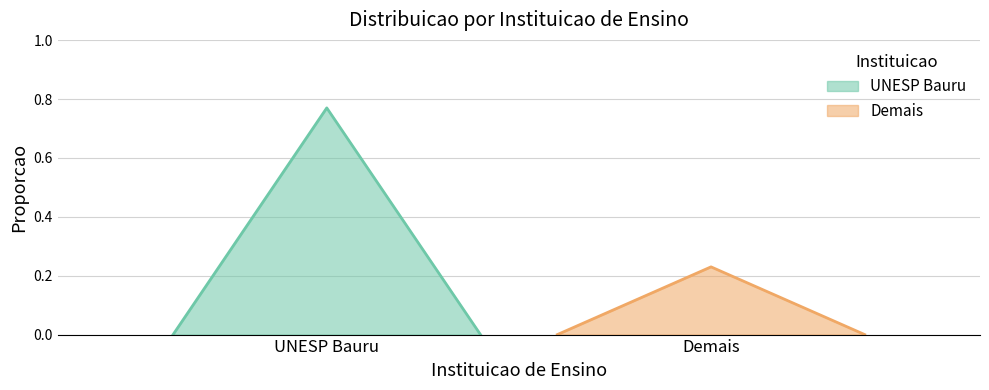

Read the value at Demais.

0.2